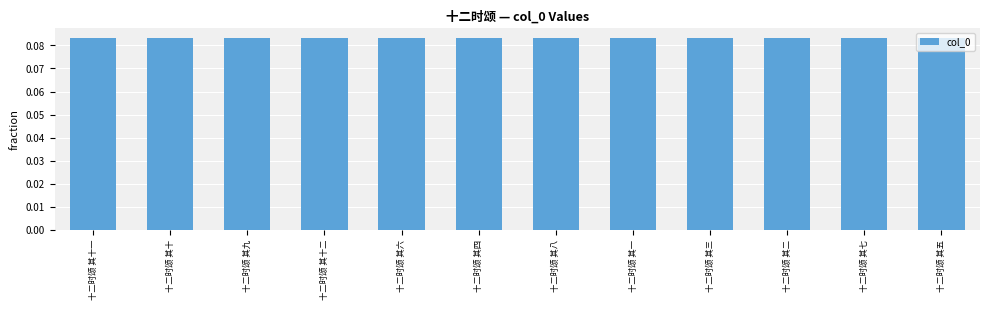

What position from the right is 十二时颂 其四?

7